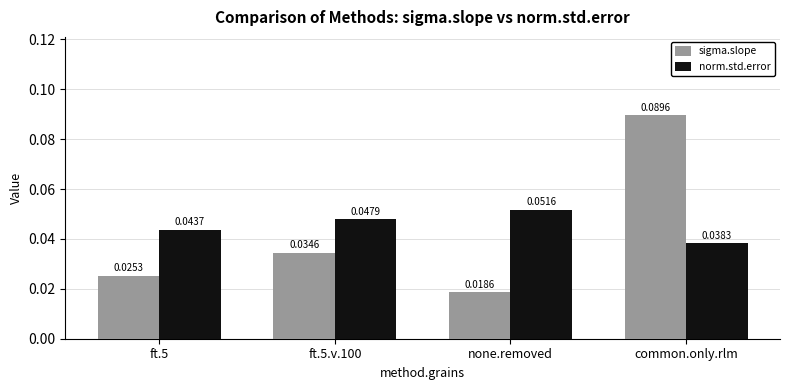

Does the chart contain any negative values?

No